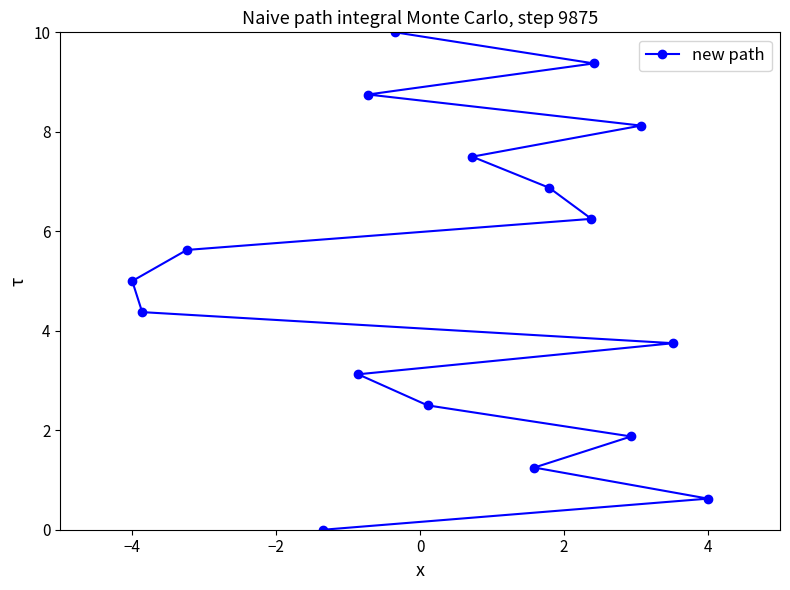

At which label is the value closest to 5?

−4